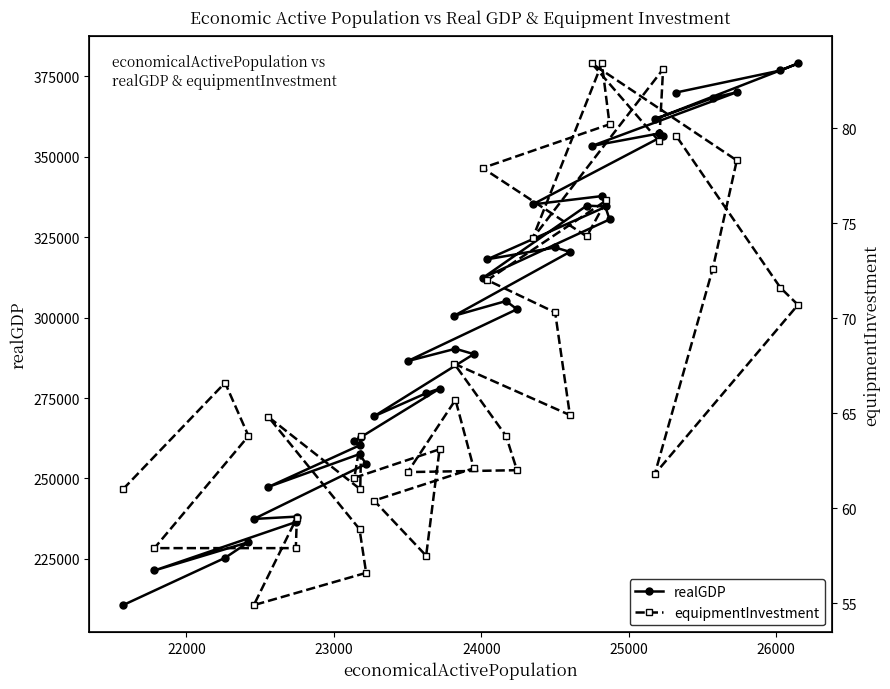

What is the highest value of the realGDP series?

379044.2